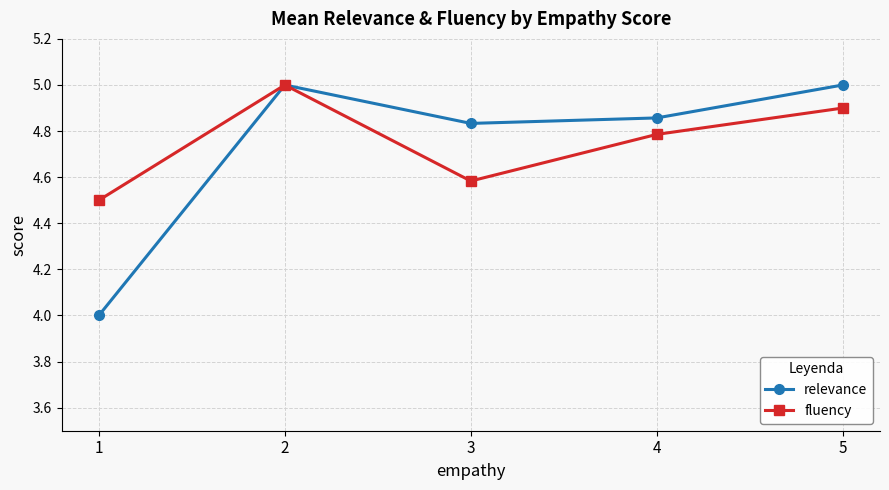

What is the minimum value shown in the chart?

4.0